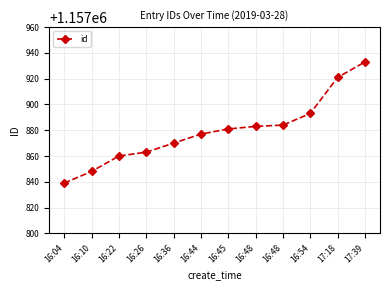

Rank the categories by value from lowest to highest.

16:04, 16:10, 16:22, 16:26, 16:36, 16:44, 16:45, 16:48, 16:48, 16:54, 17:18, 17:39